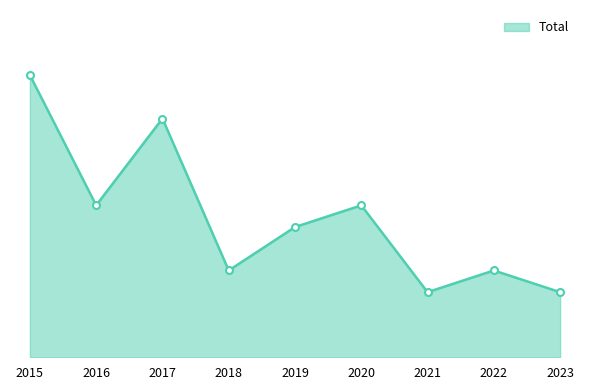

What is the minimum value shown in the chart?

3